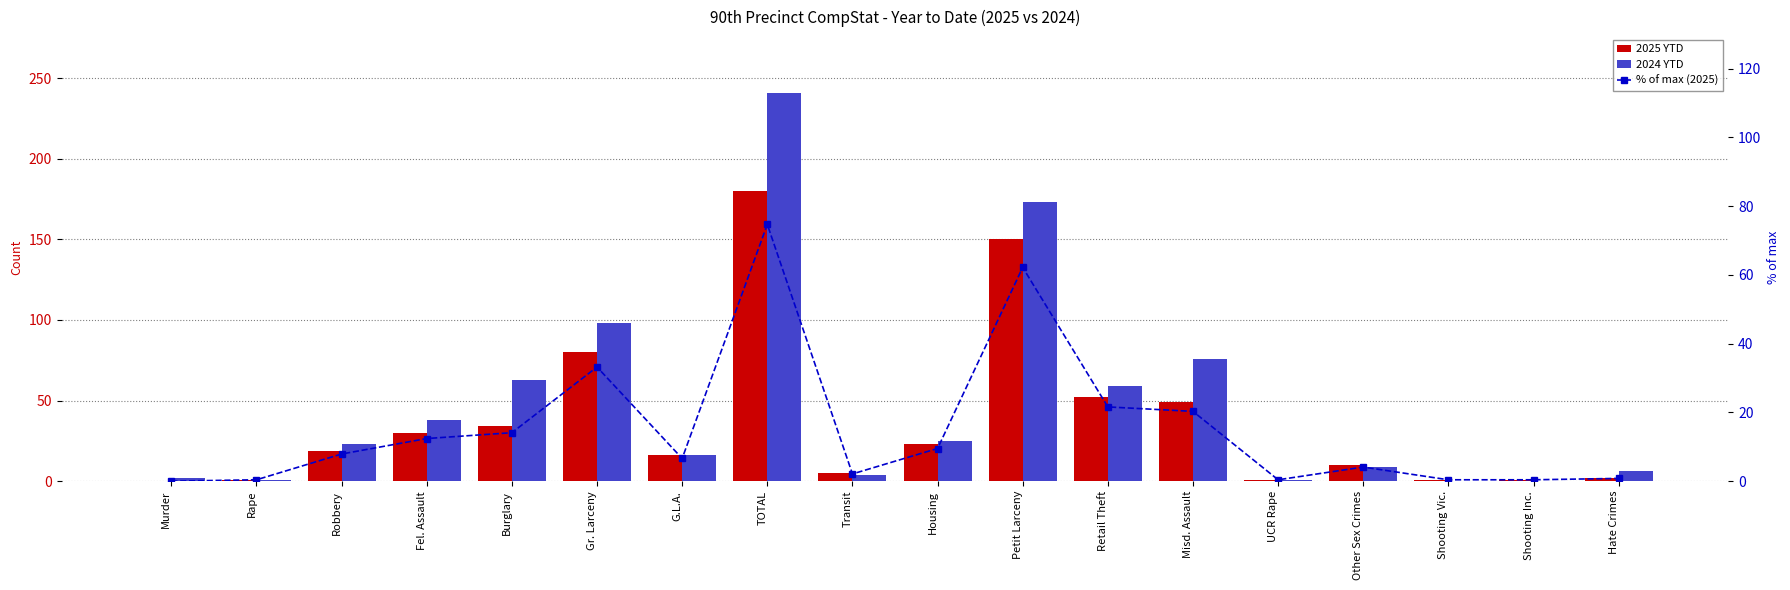

Reading left to right, what are all the values shown in this chart?

2025 YTD: Murder=0.0	Rape=1.0	Robbery=19.0	Fel. Assault=30.0	Burglary=34.0	Gr. Larceny=80.0	G.L.A.=16.0	TOTAL=180.0	Transit=5.0	Housing=23.0	Petit Larceny=150.0	Retail Theft=52.0	Misd. Assault=49.0	UCR Rape=1.0	Other Sex Crimes=10.0	Shooting Vic.=1.0	Shooting Inc.=1.0	Hate Crimes=2.0
2024 YTD: Murder=2.0	Rape=1.0	Robbery=23.0	Fel. Assault=38.0	Burglary=63.0	Gr. Larceny=98.0	G.L.A.=16.0	TOTAL=241.0	Transit=4.0	Housing=25.0	Petit Larceny=173.0	Retail Theft=59.0	Misd. Assault=76.0	UCR Rape=1.0	Other Sex Crimes=9.0	Shooting Vic.=0.0	Shooting Inc.=0.0	Hate Crimes=6.0
% of max (2025): Murder=0.0	Rape=0.4	Robbery=7.9	Fel. Assault=12.4	Burglary=14.1	Gr. Larceny=33.2	G.L.A.=6.6	TOTAL=74.7	Transit=2.1	Housing=9.5	Petit Larceny=62.2	Retail Theft=21.6	Misd. Assault=20.3	UCR Rape=0.4	Other Sex Crimes=4.1	Shooting Vic.=0.4	Shooting Inc.=0.4	Hate Crimes=0.8